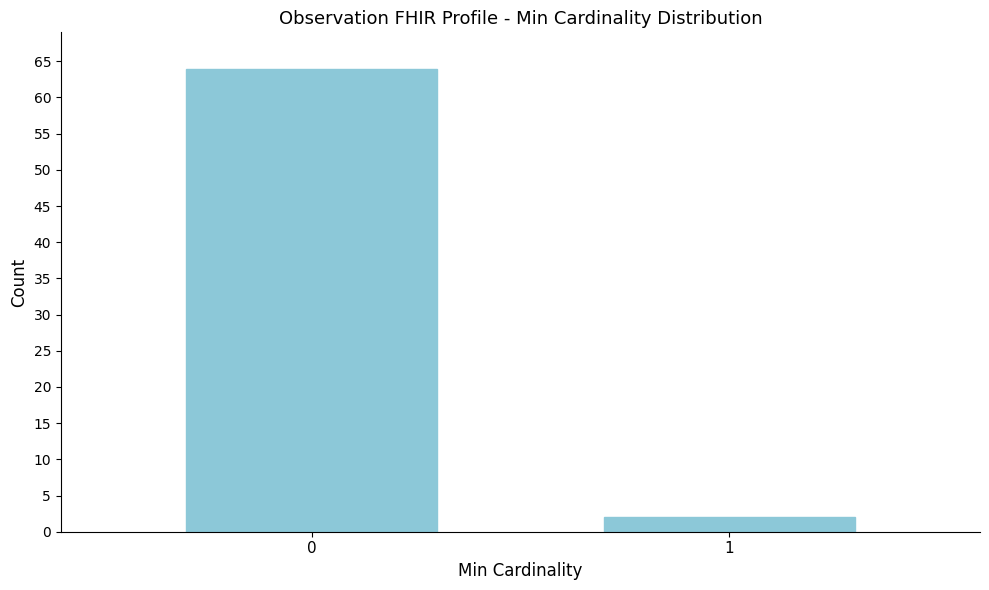

Reading left to right, transcribe all the data shown in this chart.

64	2